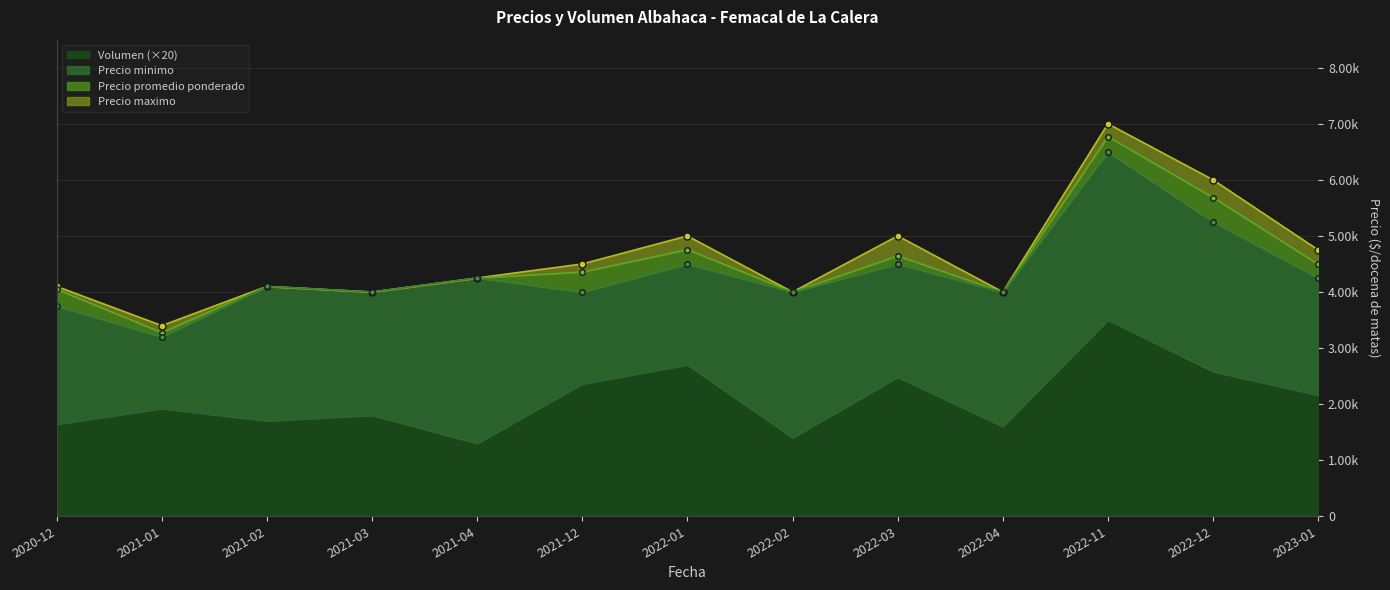

Reading right to left, what are all the values shown in this chart?

Precio minimo: 4250	5250	6500	4000	4500	4000	4500	4000	4250	4000	4100	3200	3750
Precio maximo: 4750	6000	7000	4000	5000	4000	5000	4500	4250	4000	4100	3400	4100
Precio promedio ponderado: 4495	5685	6771	4000	4644	4000	4757	4357	4250	4000	4100	3276	4048